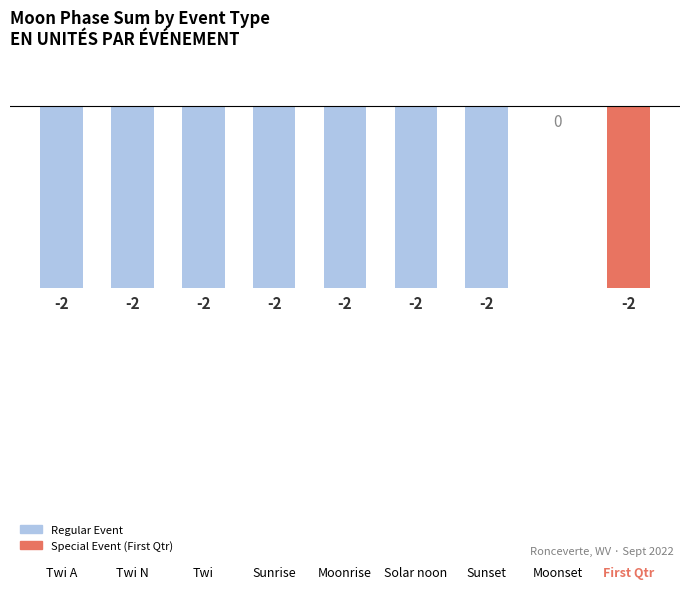

Count the number of categories in the chart.

9